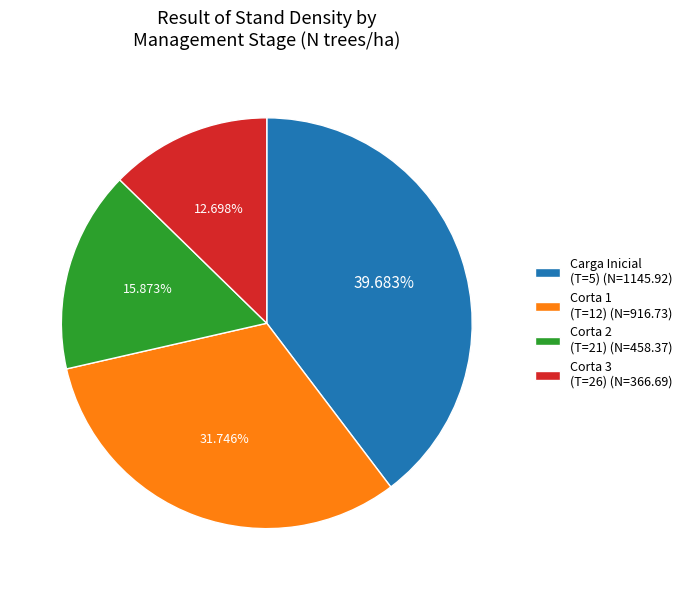

Which slice is the largest?

Carga Inicial (T=5) (N=1145.92)